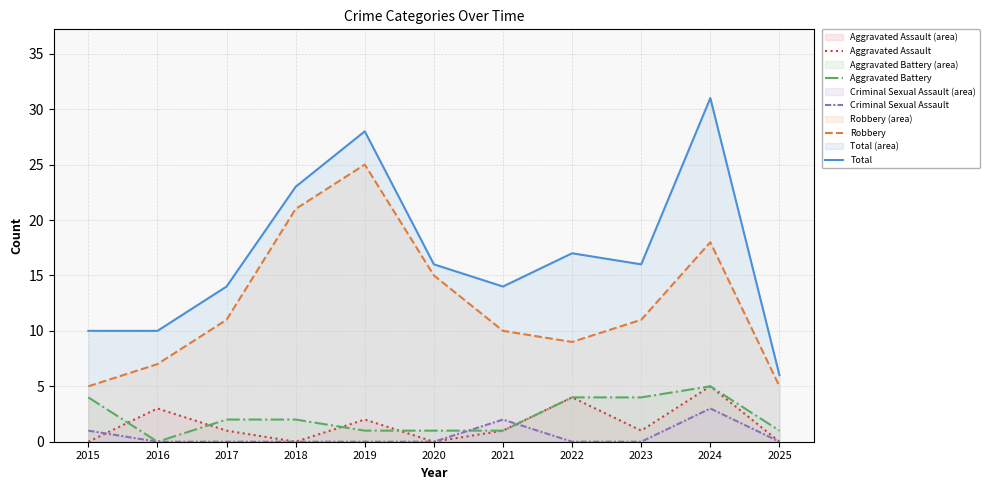

What is the sum of the Total values at 2023 and 2025?

22